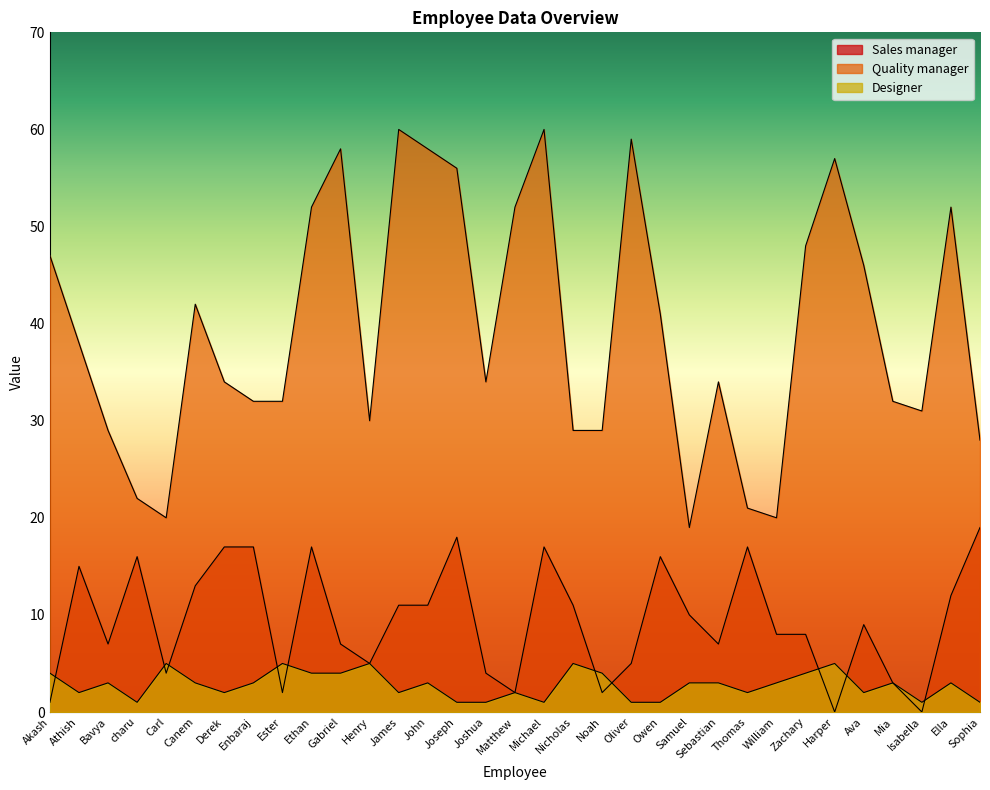

How many lines are shown in the chart?

3